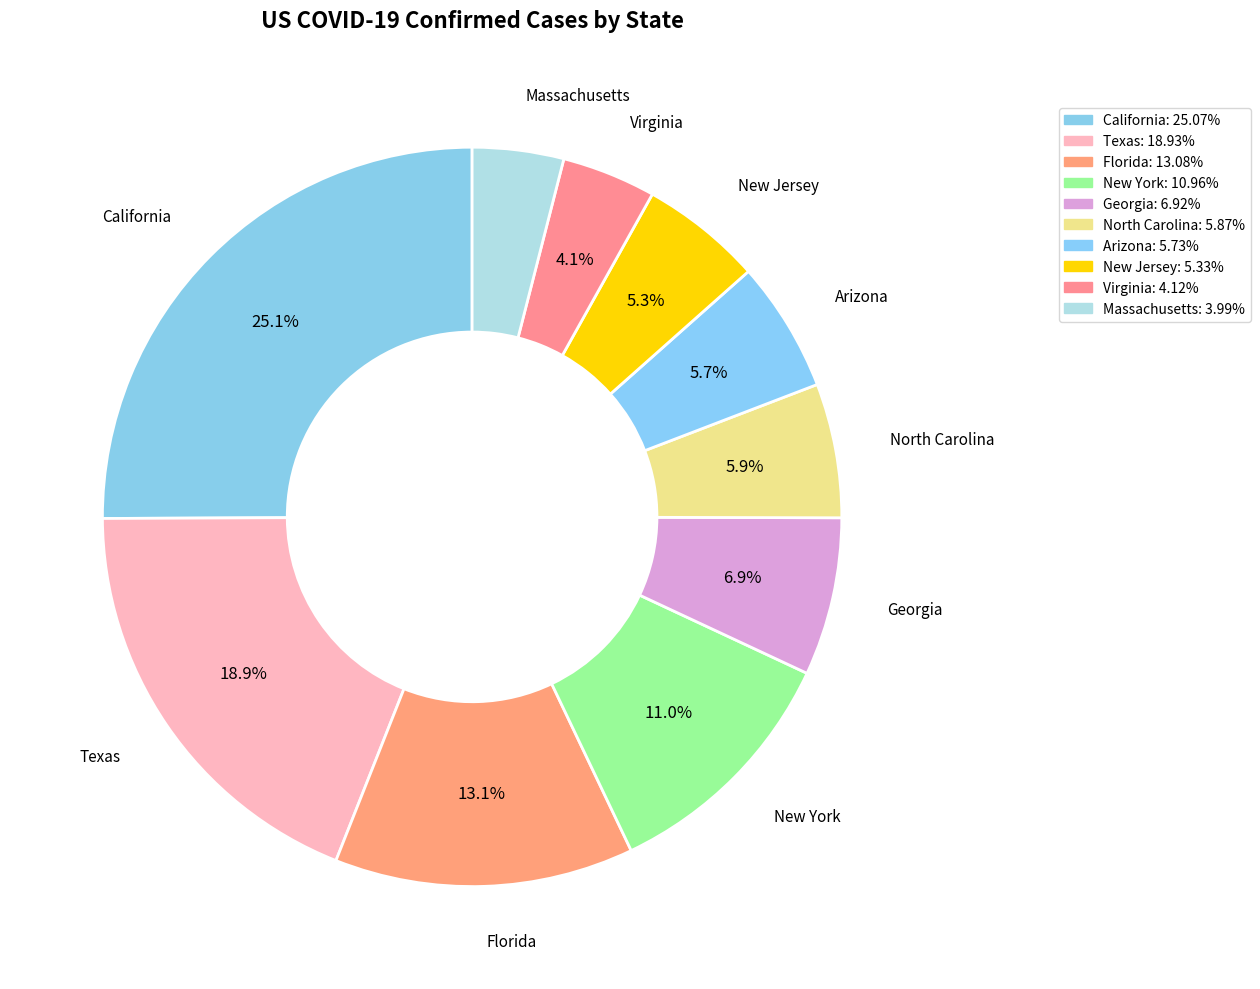

Is California the majority of the pie?

No